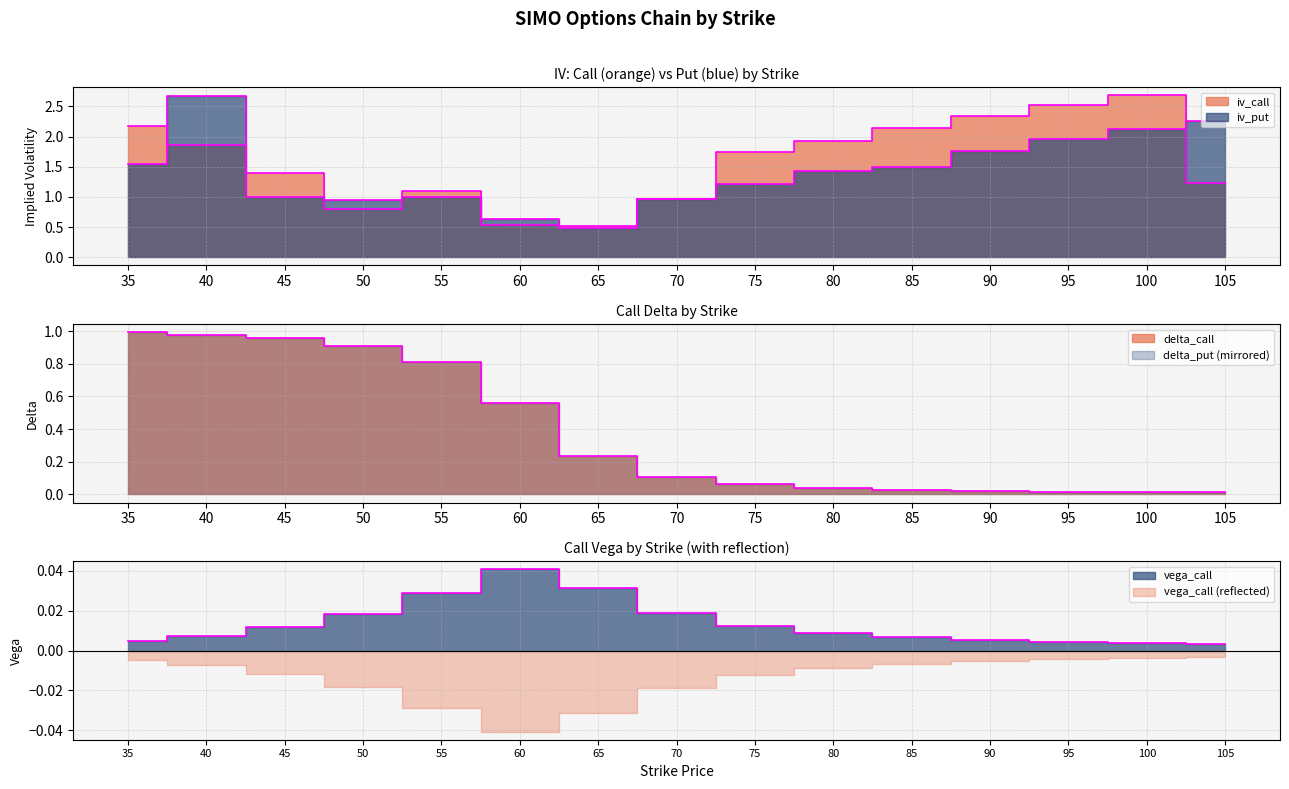

Which series changed the most between 70 and 100?

iv_call